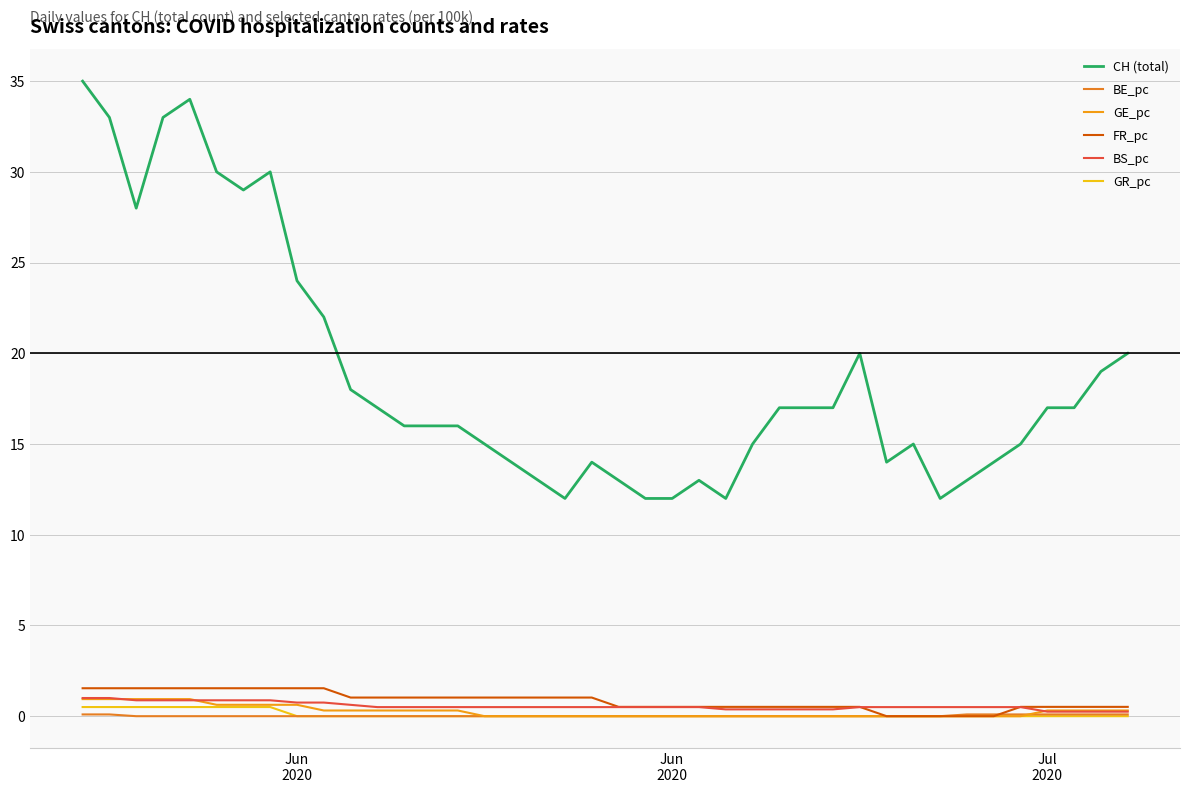

How many intersections are there between GE_pc and BS_pc?

3